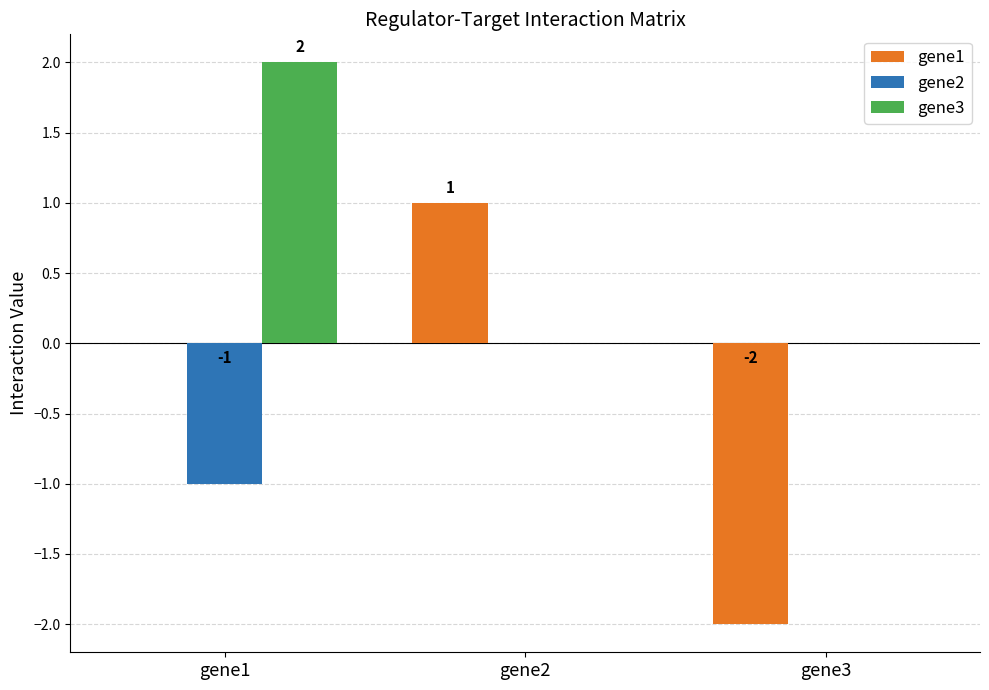

Between gene2 and gene3, which series saw the biggest shift?

gene1